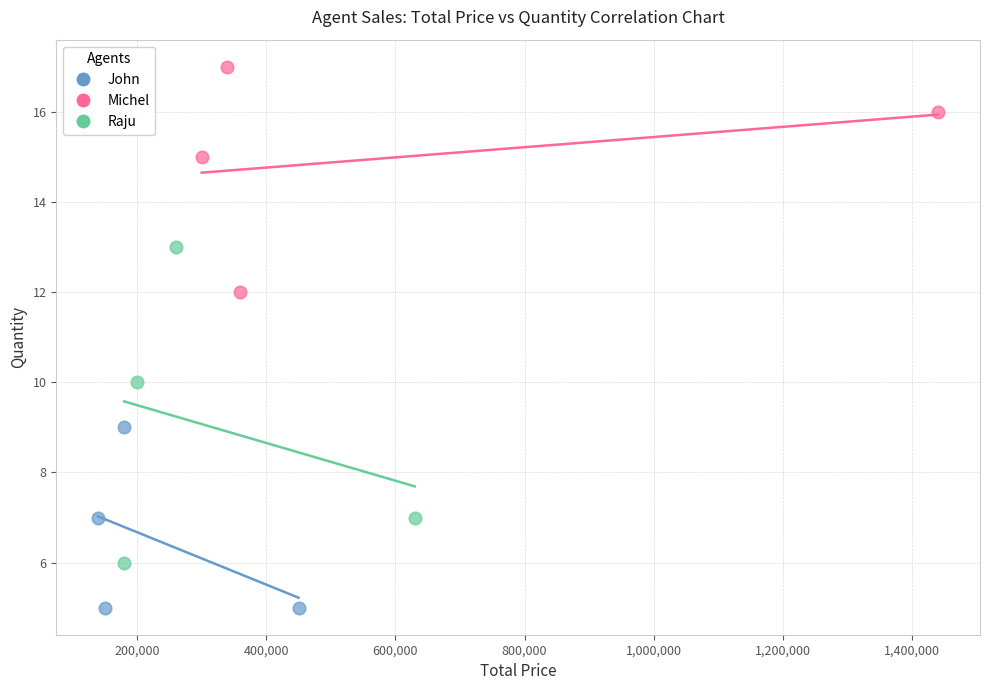

Which series contains the lowest Y value?

John